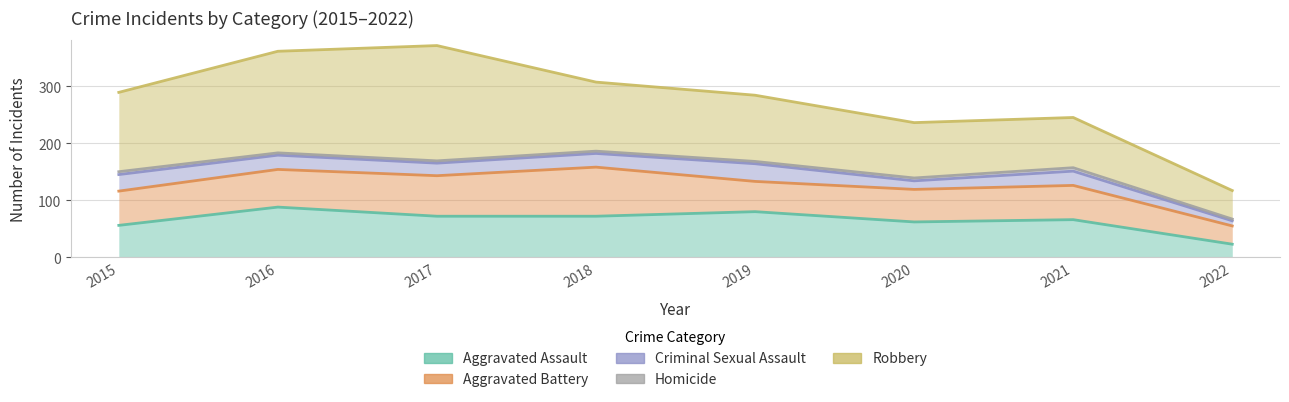

List the series in order of their peak value, lowest first.

Homicide, Criminal Sexual Assault, Aggravated Battery, Aggravated Assault, Robbery